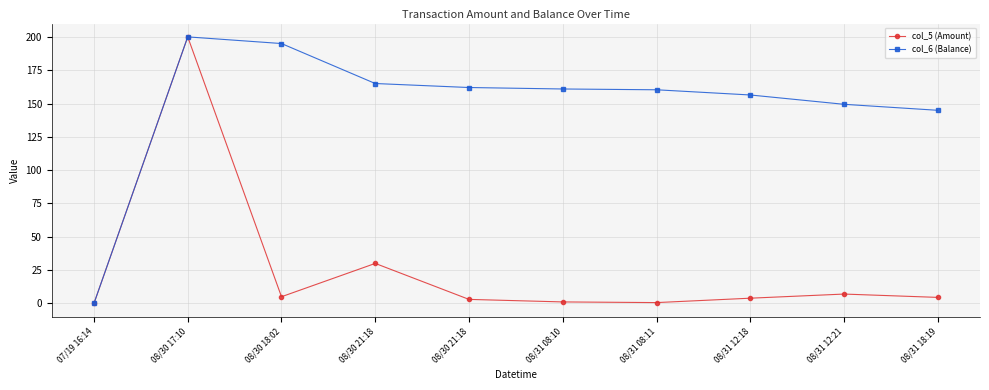

List the labels in order of col_6 (Balance) value, largest first.

08/30 17:10, 08/30 18:02, 08/30 21:18, 08/30 21:18, 08/31 08:10, 08/31 08:11, 08/31 12:18, 08/31 12:21, 08/31 18:19, 07/19 16:14